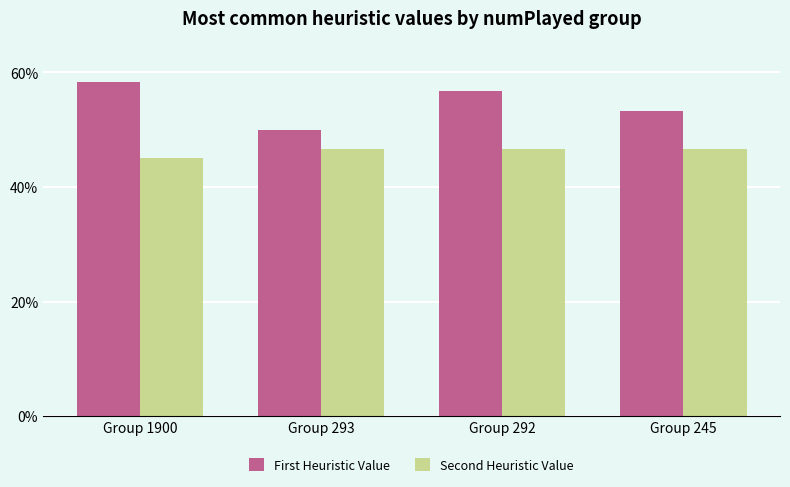

How many groups of bars are there?

4